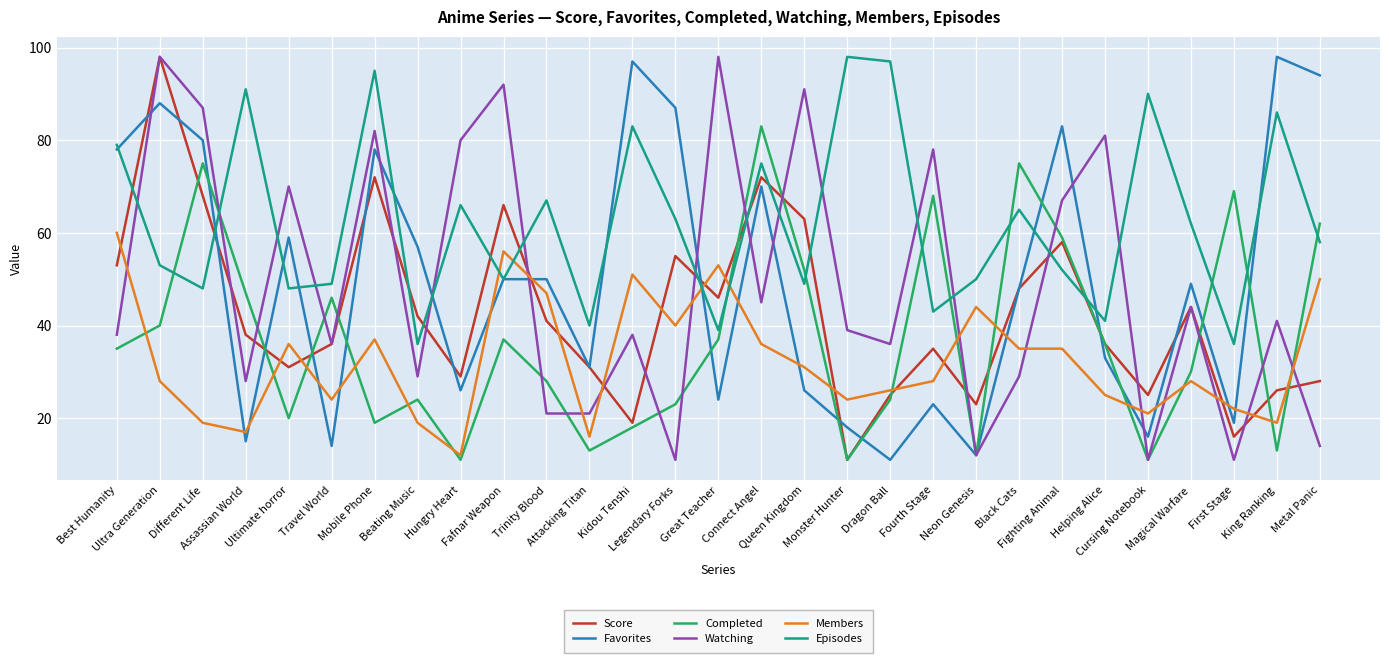

Reading left to right, transcribe all the data shown in this chart.

Score: Best Humanity=53	Ultra Generation=98	Different Life=68	Assassian World=38	Ultimate horror=31	Travel World=36	Mobile Phone=72	Beating Music=42	Hungry Heart=29	Fafnar Weapon=66	Trinity Blood=41	Attacking Titan=31	Kidou Tenshi=19	Legendary Forks=55	Great Teacher=46	Connect Angel=72	Queen Kingdom=63	Monster Hunter=11	Dragon Ball=25	Fourth Stage=35	Neon Genesis=23	Black Cats=48	Fighting Animal=58	Helping Alice=36	Cursing Notebook=25	Magical Warfare=44	First Stage=16	King Ranking=26	Metal Panic=28
Favorites: Best Humanity=78	Ultra Generation=88	Different Life=80	Assassian World=15	Ultimate horror=59	Travel World=14	Mobile Phone=78	Beating Music=57	Hungry Heart=26	Fafnar Weapon=50	Trinity Blood=50	Attacking Titan=31	Kidou Tenshi=97	Legendary Forks=87	Great Teacher=24	Connect Angel=70	Queen Kingdom=26	Monster Hunter=18	Dragon Ball=11	Fourth Stage=23	Neon Genesis=12	Black Cats=48	Fighting Animal=83	Helping Alice=33	Cursing Notebook=16	Magical Warfare=49	First Stage=19	King Ranking=98	Metal Panic=94
Completed: Best Humanity=35	Ultra Generation=40	Different Life=75	Assassian World=47	Ultimate horror=20	Travel World=46	Mobile Phone=19	Beating Music=24	Hungry Heart=11	Fafnar Weapon=37	Trinity Blood=28	Attacking Titan=13	Kidou Tenshi=18	Legendary Forks=23	Great Teacher=37	Connect Angel=83	Queen Kingdom=52	Monster Hunter=11	Dragon Ball=24	Fourth Stage=68	Neon Genesis=12	Black Cats=75	Fighting Animal=59	Helping Alice=36	Cursing Notebook=11	Magical Warfare=30	First Stage=69	King Ranking=13	Metal Panic=62
Watching: Best Humanity=38	Ultra Generation=98	Different Life=87	Assassian World=28	Ultimate horror=70	Travel World=36	Mobile Phone=82	Beating Music=29	Hungry Heart=80	Fafnar Weapon=92	Trinity Blood=21	Attacking Titan=21	Kidou Tenshi=38	Legendary Forks=11	Great Teacher=98	Connect Angel=45	Queen Kingdom=91	Monster Hunter=39	Dragon Ball=36	Fourth Stage=78	Neon Genesis=12	Black Cats=29	Fighting Animal=67	Helping Alice=81	Cursing Notebook=11	Magical Warfare=44	First Stage=11	King Ranking=41	Metal Panic=14
Members: Best Humanity=60	Ultra Generation=28	Different Life=19	Assassian World=17	Ultimate horror=36	Travel World=24	Mobile Phone=37	Beating Music=19	Hungry Heart=12	Fafnar Weapon=56	Trinity Blood=47	Attacking Titan=16	Kidou Tenshi=51	Legendary Forks=40	Great Teacher=53	Connect Angel=36	Queen Kingdom=31	Monster Hunter=24	Dragon Ball=26	Fourth Stage=28	Neon Genesis=44	Black Cats=35	Fighting Animal=35	Helping Alice=25	Cursing Notebook=21	Magical Warfare=28	First Stage=22	King Ranking=19	Metal Panic=50
Episodes: Best Humanity=79	Ultra Generation=53	Different Life=48	Assassian World=91	Ultimate horror=48	Travel World=49	Mobile Phone=95	Beating Music=36	Hungry Heart=66	Fafnar Weapon=50	Trinity Blood=67	Attacking Titan=40	Kidou Tenshi=83	Legendary Forks=63	Great Teacher=39	Connect Angel=75	Queen Kingdom=49	Monster Hunter=98	Dragon Ball=97	Fourth Stage=43	Neon Genesis=50	Black Cats=65	Fighting Animal=52	Helping Alice=41	Cursing Notebook=90	Magical Warfare=62	First Stage=36	King Ranking=86	Metal Panic=58